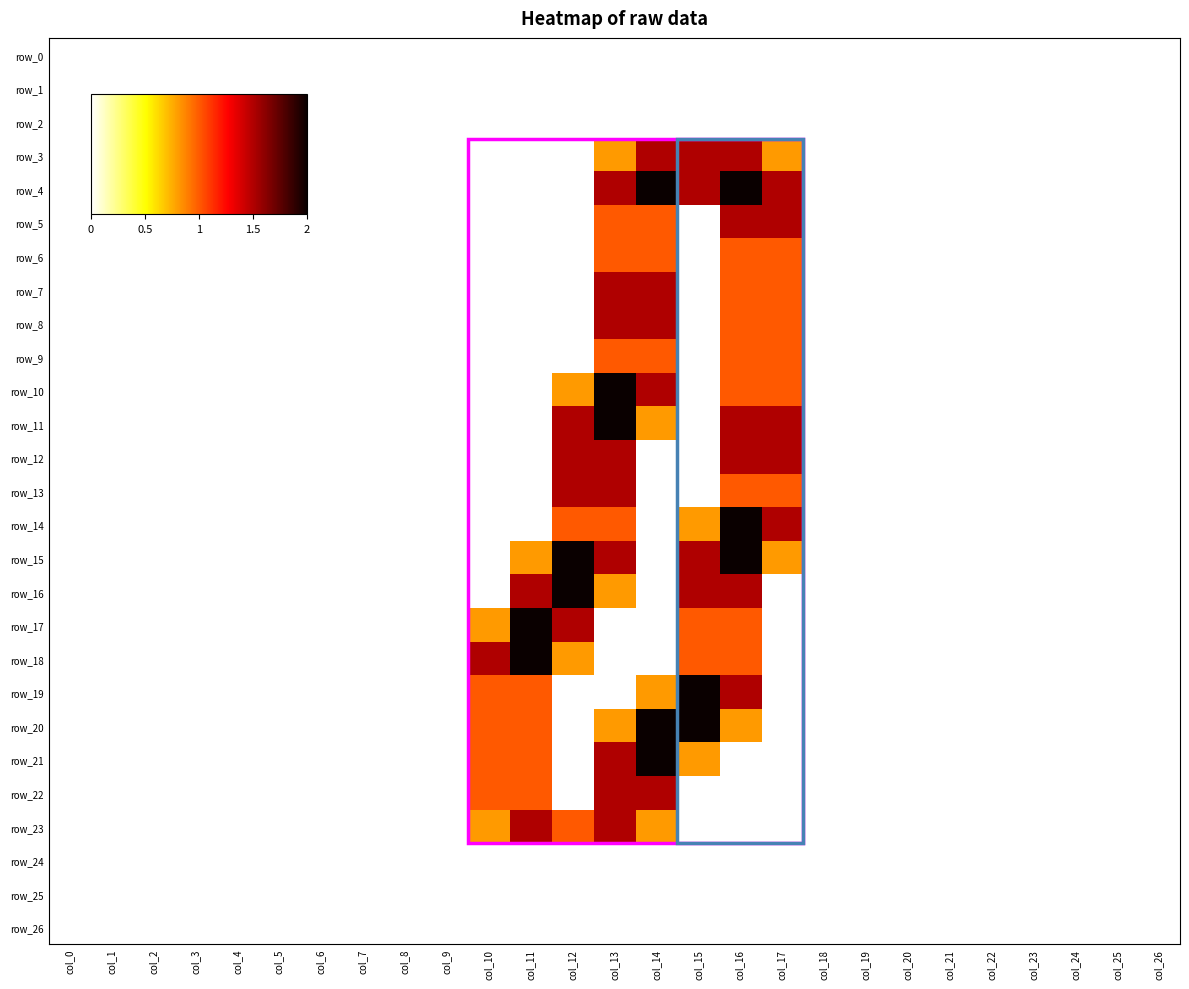

Which label corresponds to the largest value in the chart?

col_14